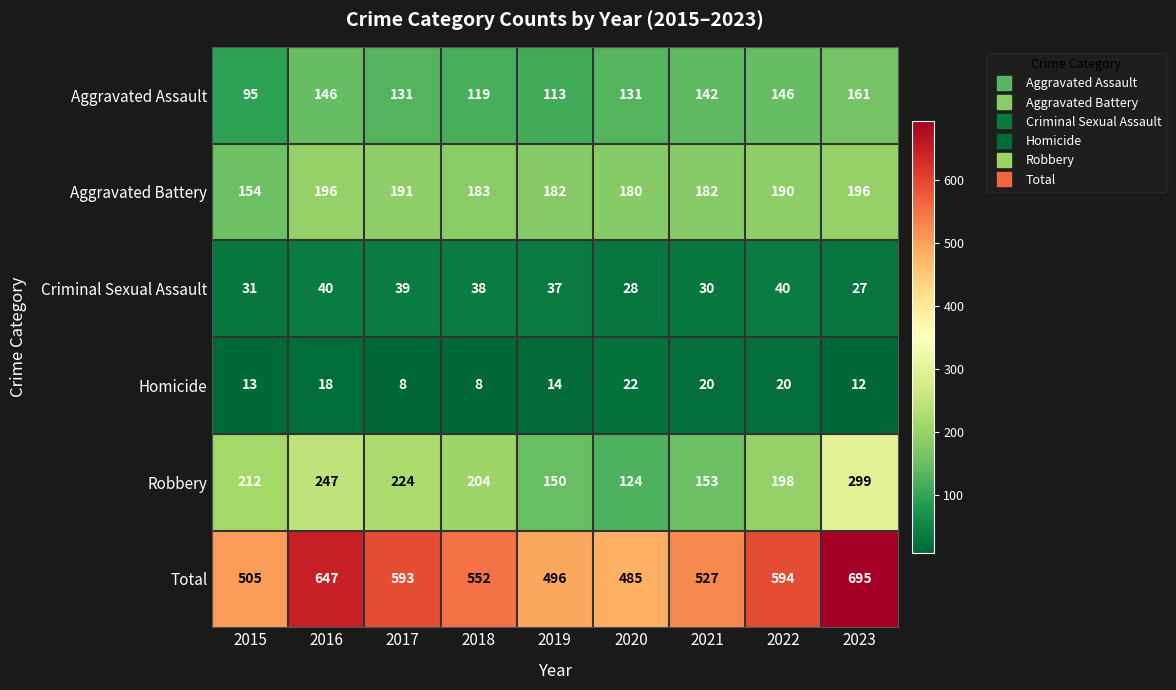

Is it true that Aggravated Battery equals 196 at 2023?

True